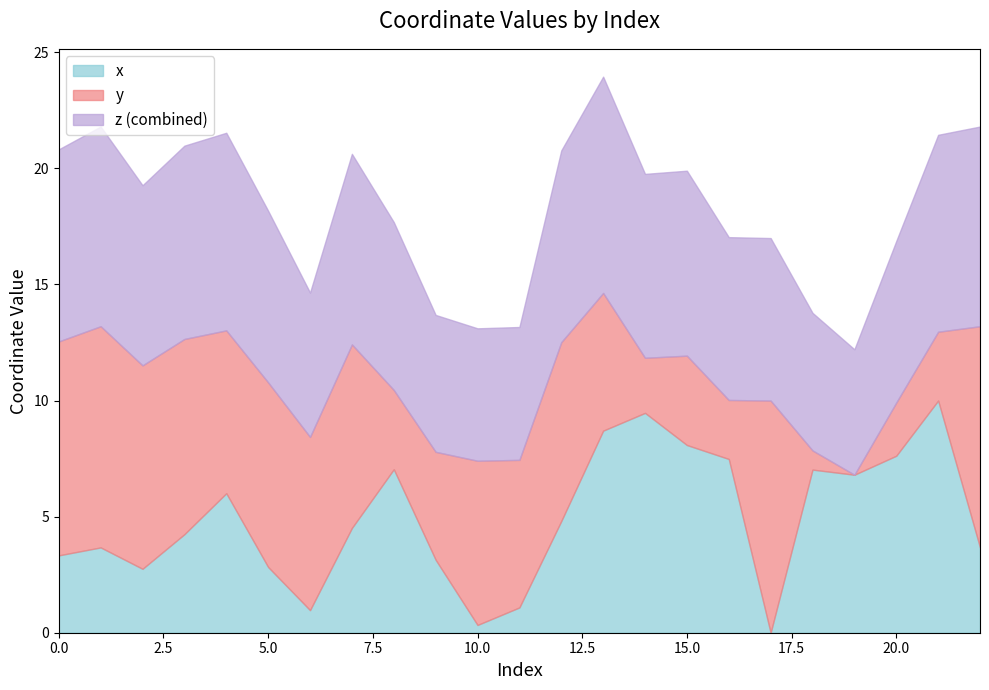

Reading left to right, transcribe all the data shown in this chart.

0=3.3	1=3.7	2=2.8	3=4.2	4=6.0	5=2.8	6=1.0	7=4.5	8=7.0	9=3.1	10=0.3	11=1.1	12=4.8	13=8.7	14=9.5	15=8.1	16=7.5	17=0.0	18=7.0	19=6.8	20=7.6	21=10.0	22=3.7